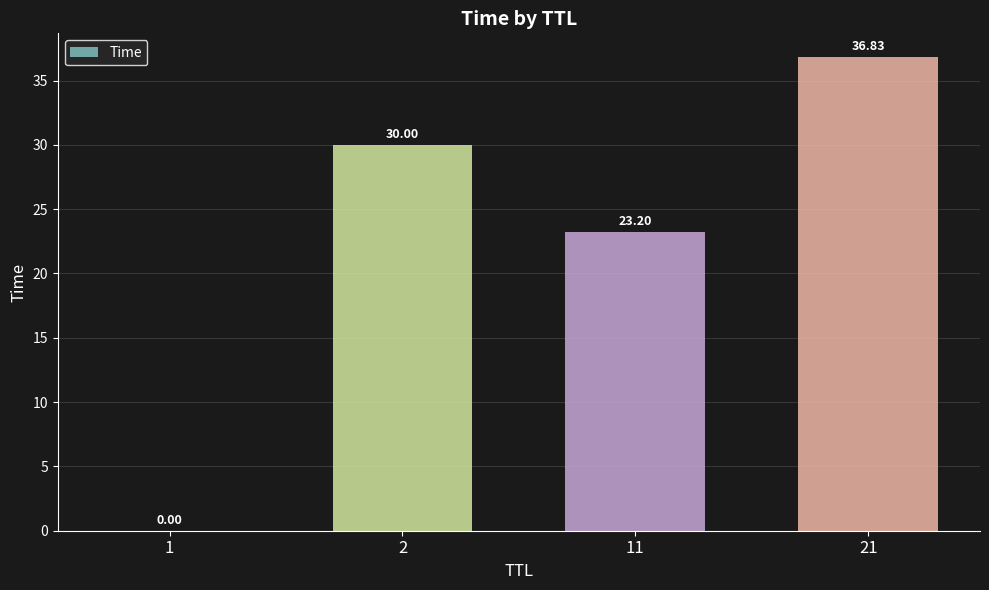

What is the change in value from 2 to 11?

-6.8